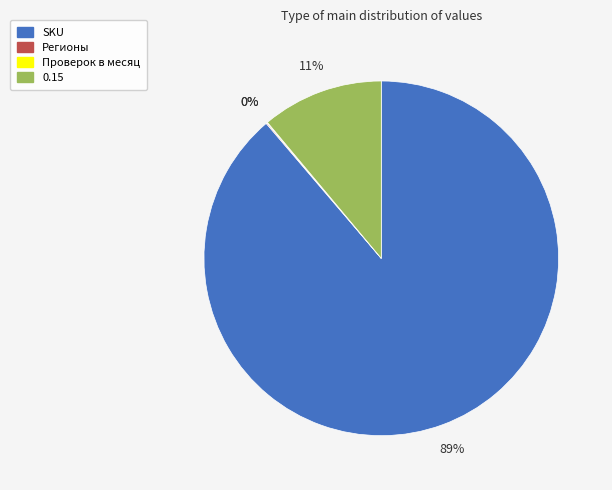

To the nearest percent, what is the average slice percentage?

25%